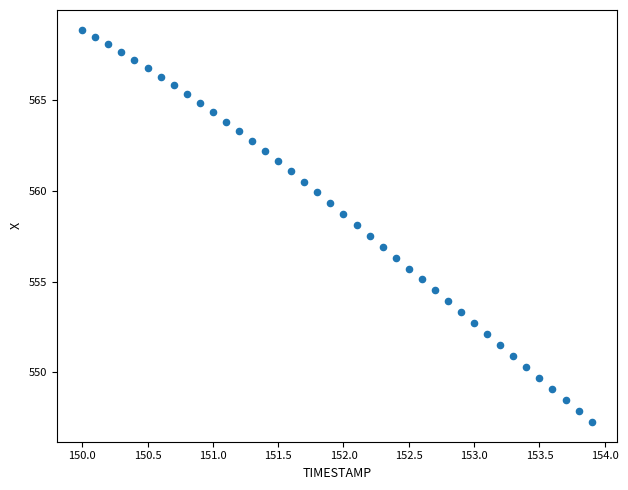

What is the range of X values (max minus min)?

3.9